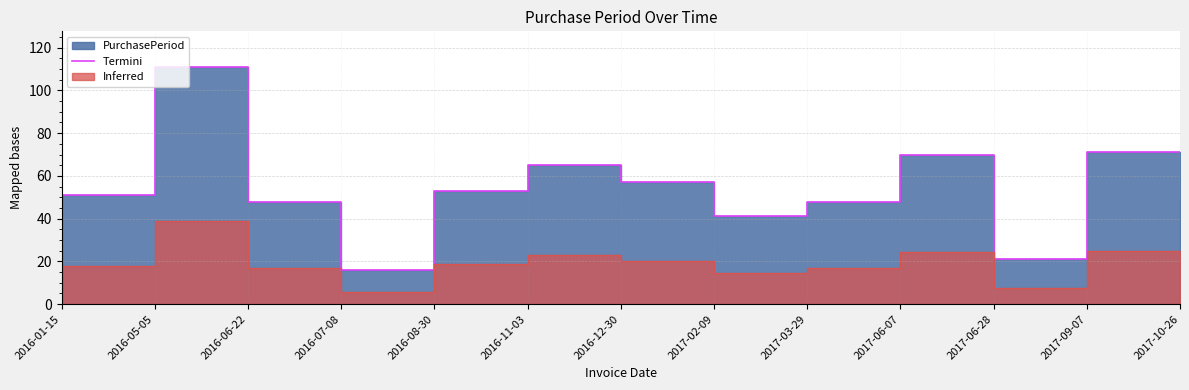

What is the approximate value at 2017-03-29?

48